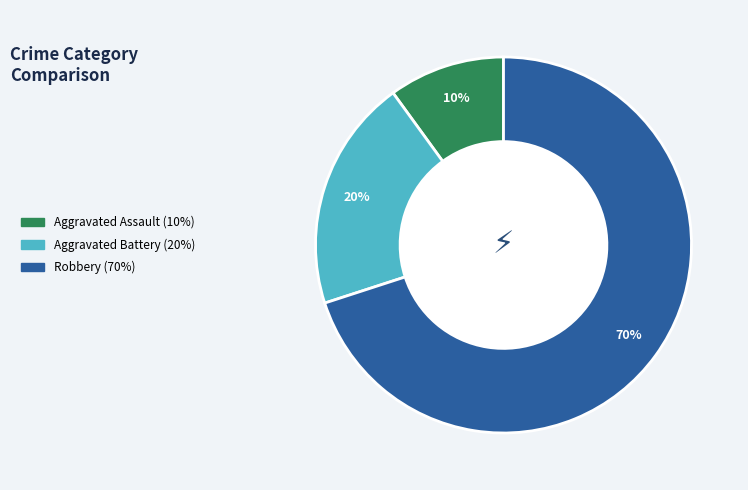

To the nearest percent, what portion does Aggravated Battery represent?

20%